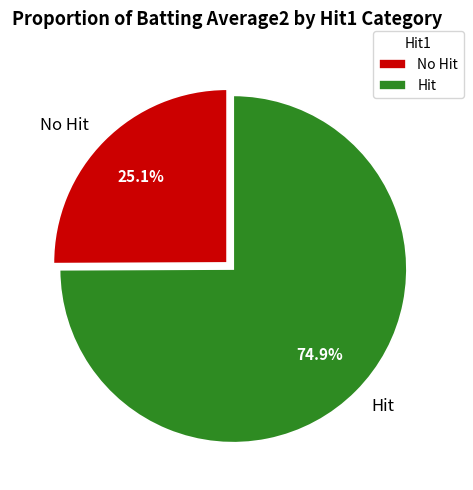

Which slice is the largest?

Hit